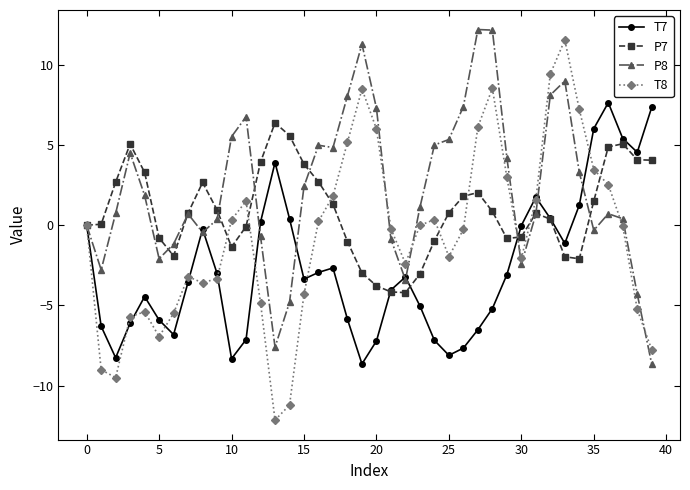

What is the value of the P7 point at the 25th from the left?

-1.0